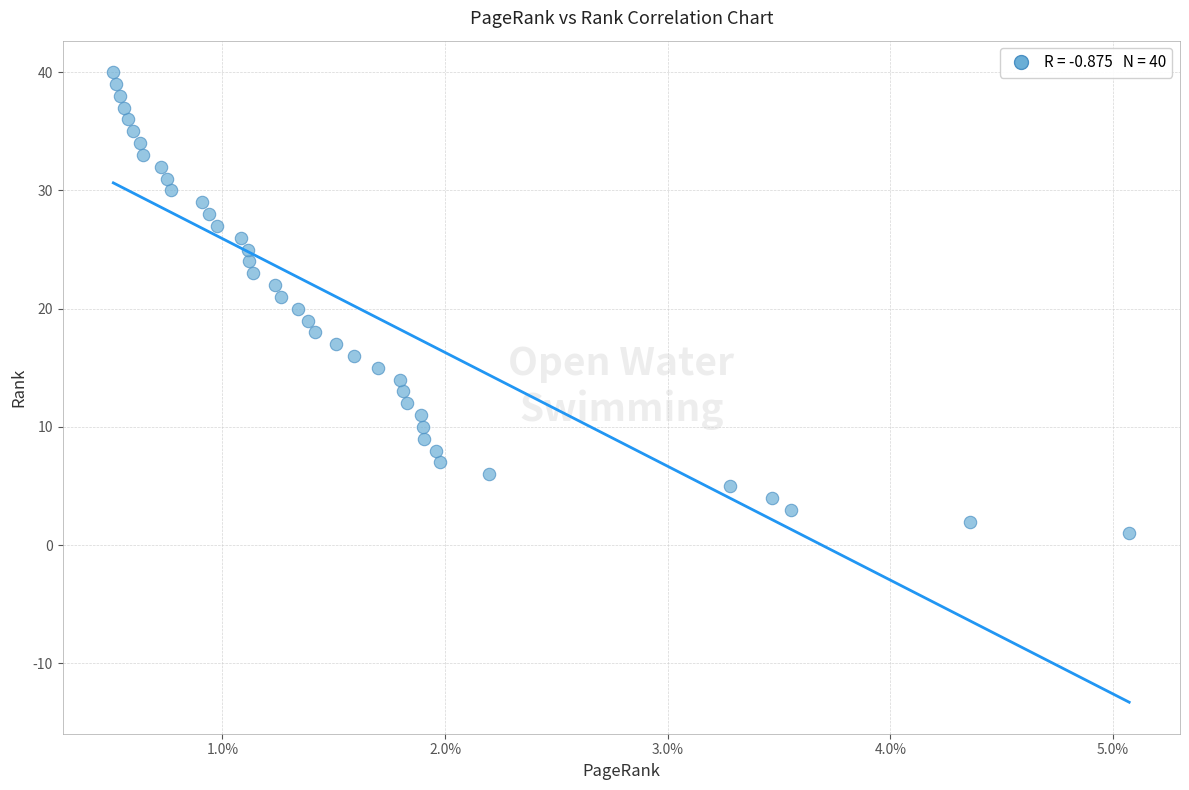

What is the range of Y values (max minus min)?

39